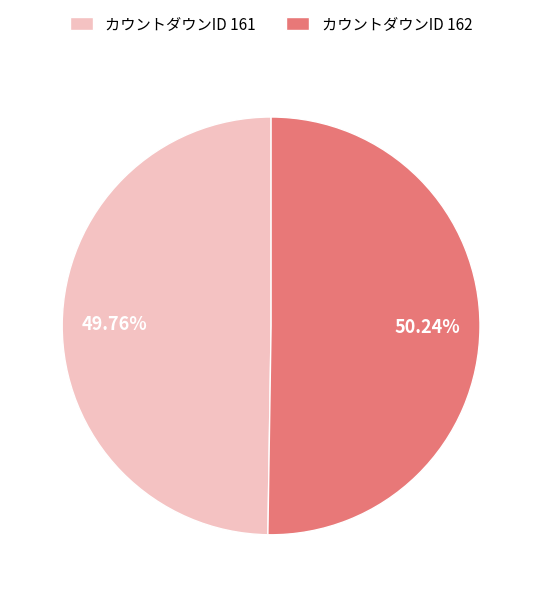

Do カウントダウンID 162 and カウントダウンID 161 together represent more than half of the pie?

Yes